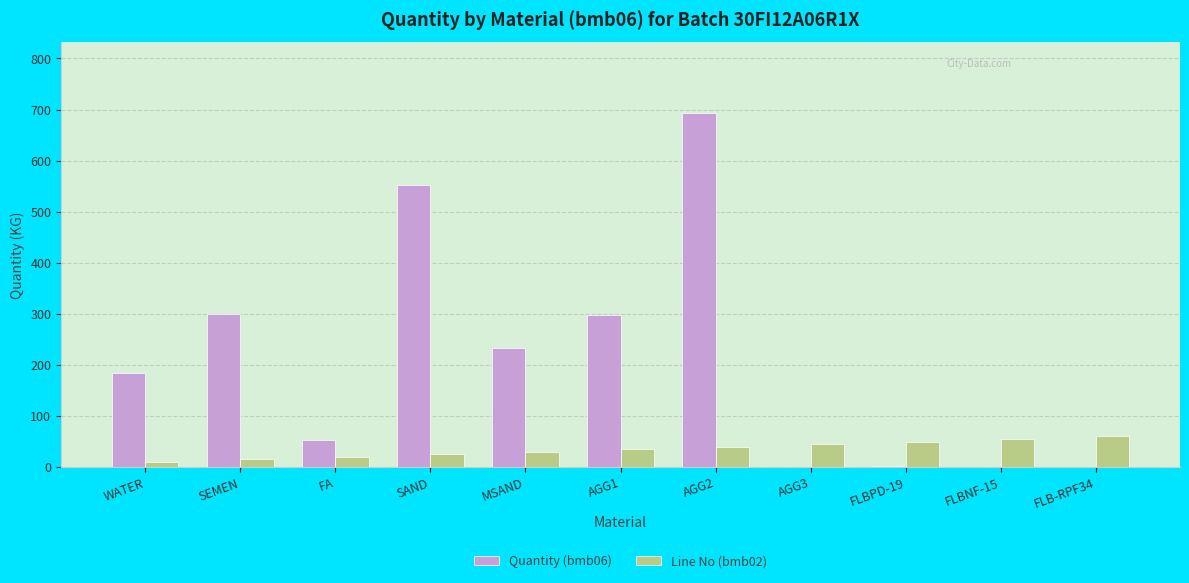

Is the value of Quantity (bmb06) at FLB-RPF34 greater than the value of Line No (bmb02) at FA?

No